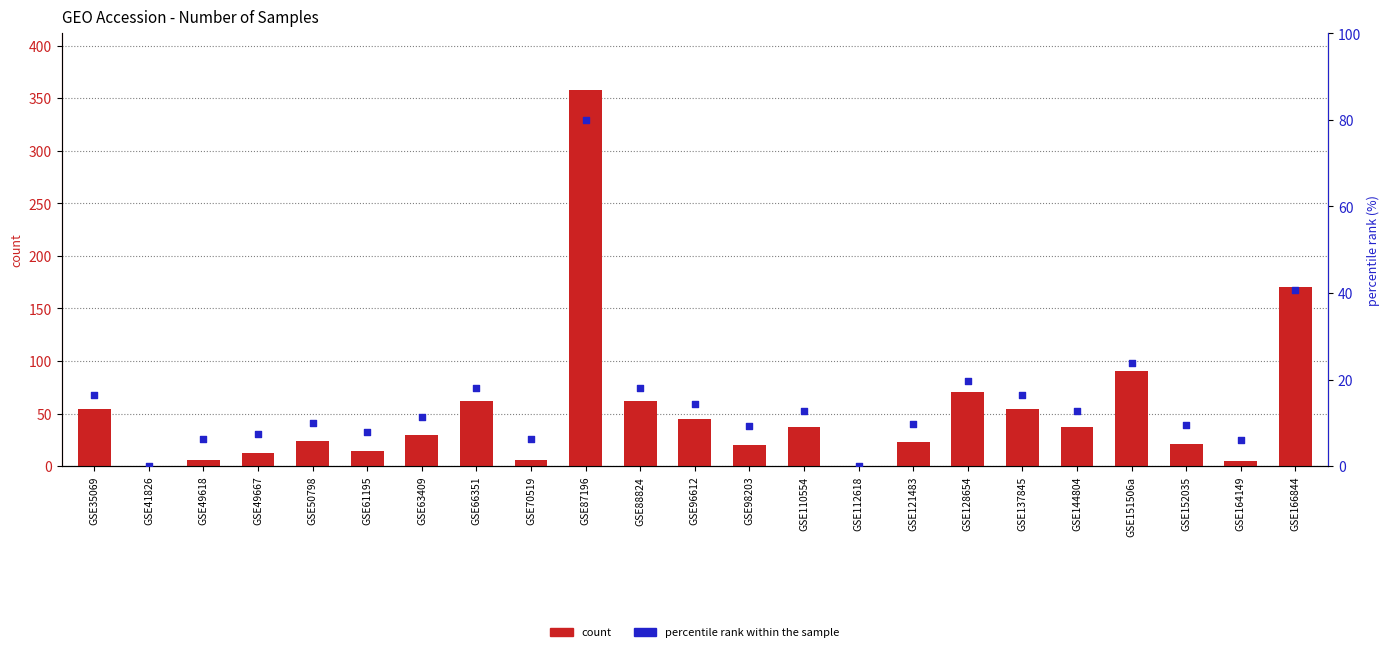

Which series has the largest Y range (max minus min)?

count